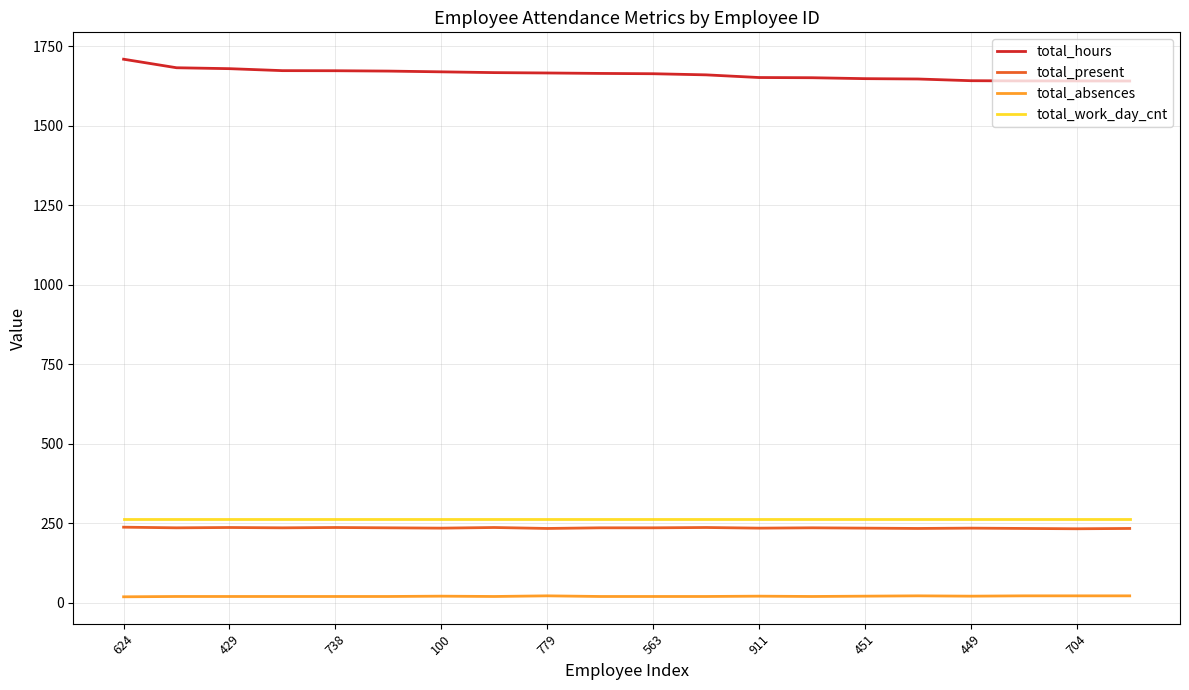

True or false: total_absences and total_hours intersect in this chart.

False